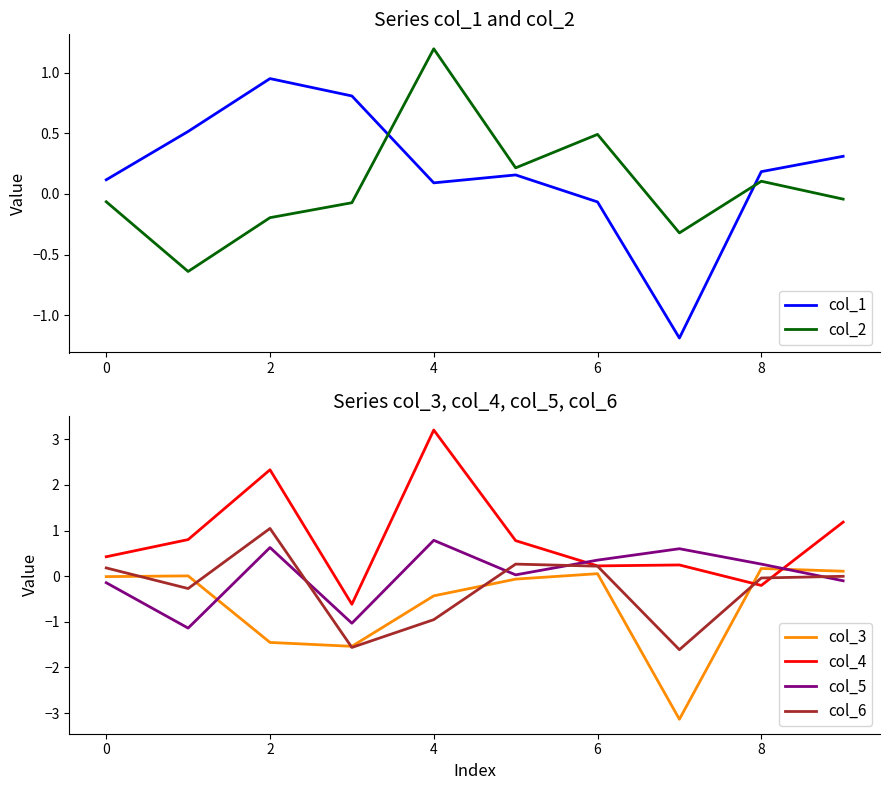

Reading right to left, list all the values displayed in this chart.

col_1: 0.3	0.2	-1.2	-0.1	0.2	0.1	0.8	1.0	0.5	0.1
col_2: -0.0	0.1	-0.3	0.5	0.2	1.2	-0.1	-0.2	-0.6	-0.1
col_3: 0.1	0.2	-3.1	0.1	-0.1	-0.4	-1.5	-1.5	0.0	-0.0
col_4: 1.2	-0.2	0.2	0.2	0.8	3.2	-0.6	2.3	0.8	0.4
col_5: -0.1	0.3	0.6	0.4	0.0	0.8	-1.0	0.6	-1.1	-0.1
col_6: -0.0	-0.0	-1.6	0.2	0.3	-1.0	-1.6	1.0	-0.3	0.2